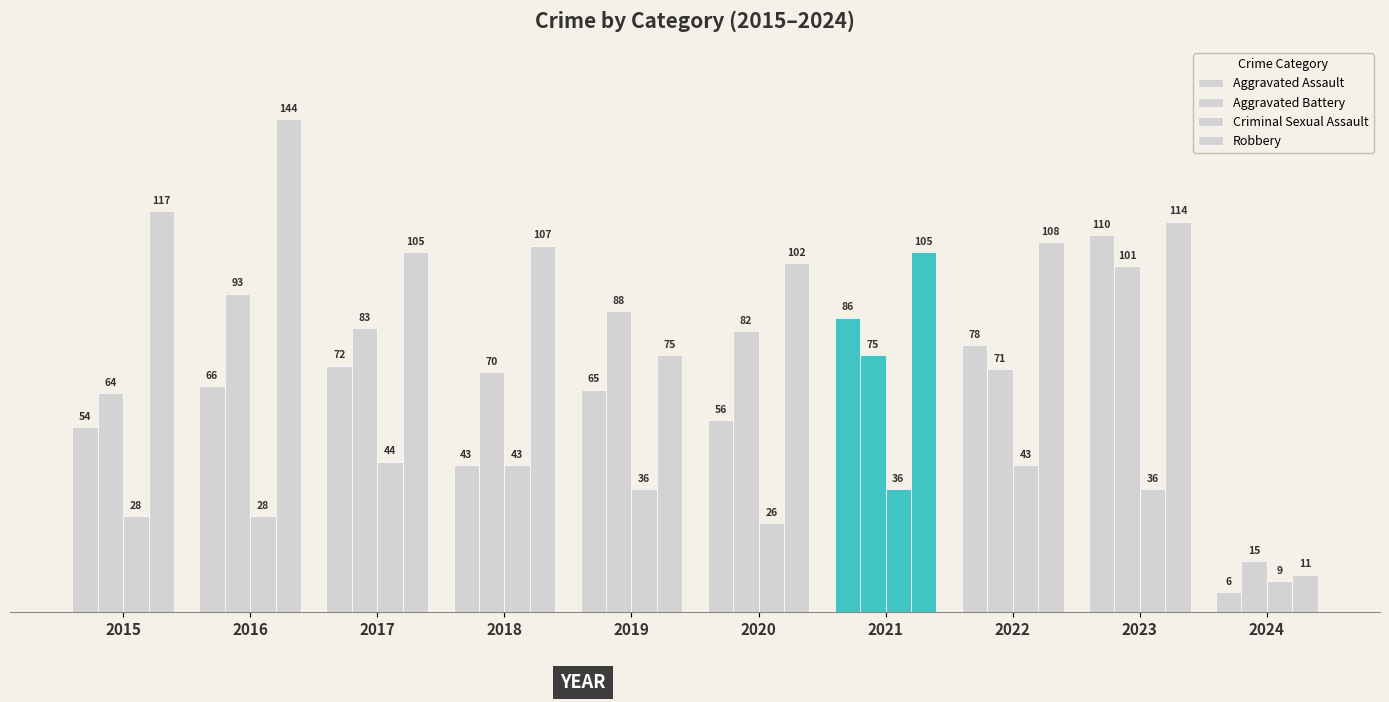

Rank the categories by Aggravated Assault value from highest to lowest.

2023, 2021, 2022, 2017, 2016, 2019, 2020, 2015, 2018, 2024